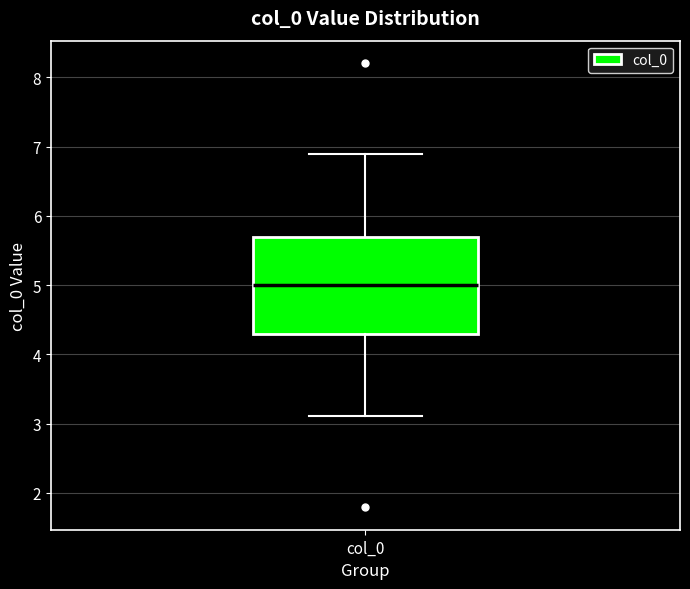

Transcribe this box plot: give where the median line is, the range the box spans, and where the two whiskers end, as read against the y-axis. The values are not printed on the chart, so give them approximately, as read against the axis.

median 5.0, box 4.3 to 5.7, whiskers 3.1 to 6.9